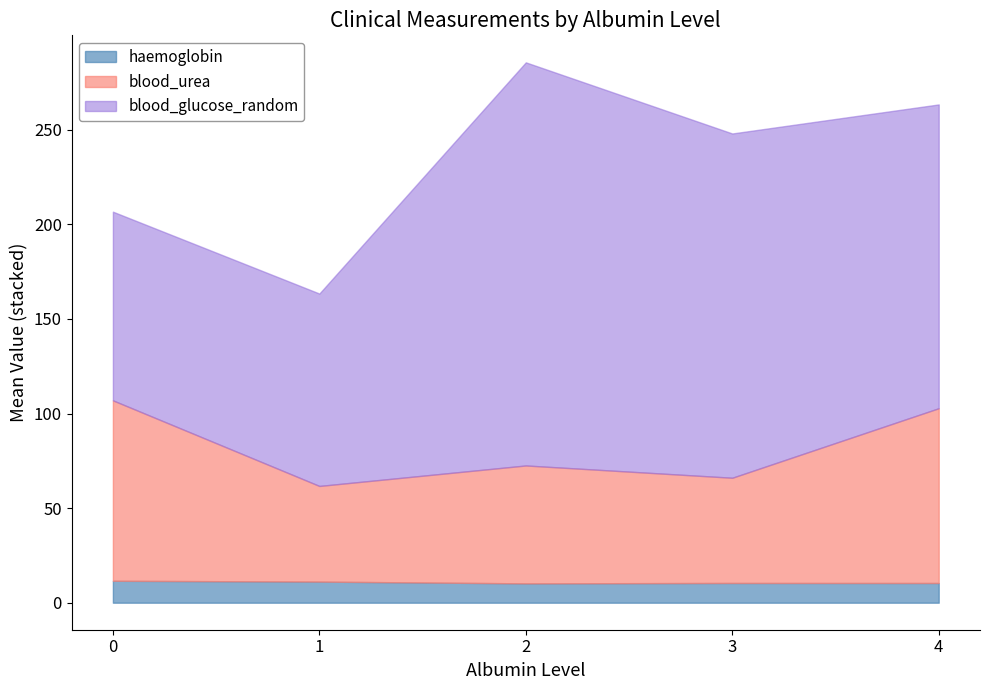

What is the total value across all series at 4?

263.4